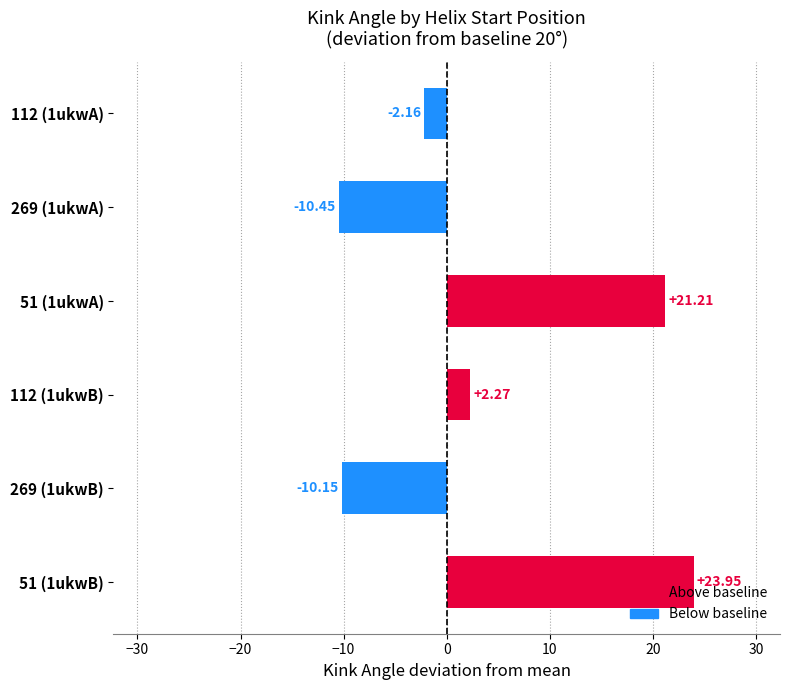

What is the sum of the values at 112 (1ukwA) and 51 (1ukwA)?

19.1